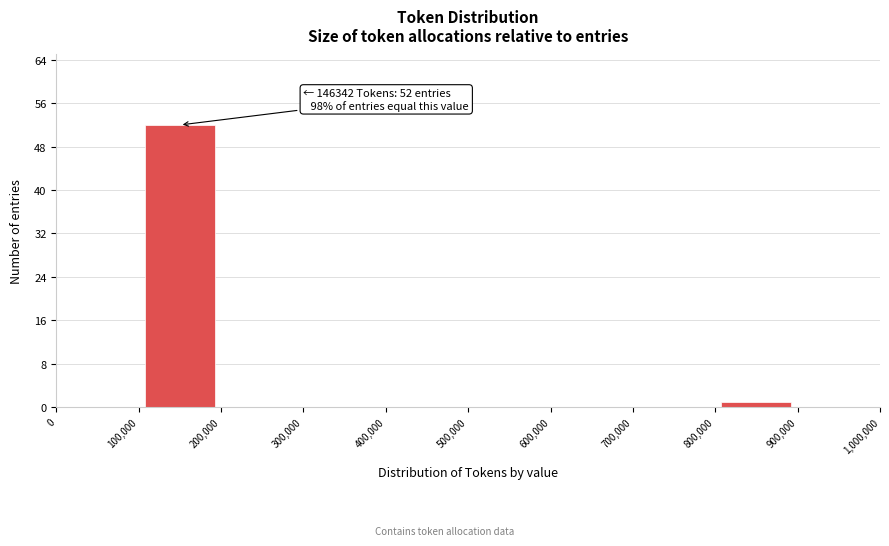

Which range on the x-axis has the tallest bar?

100,000 to 200,000